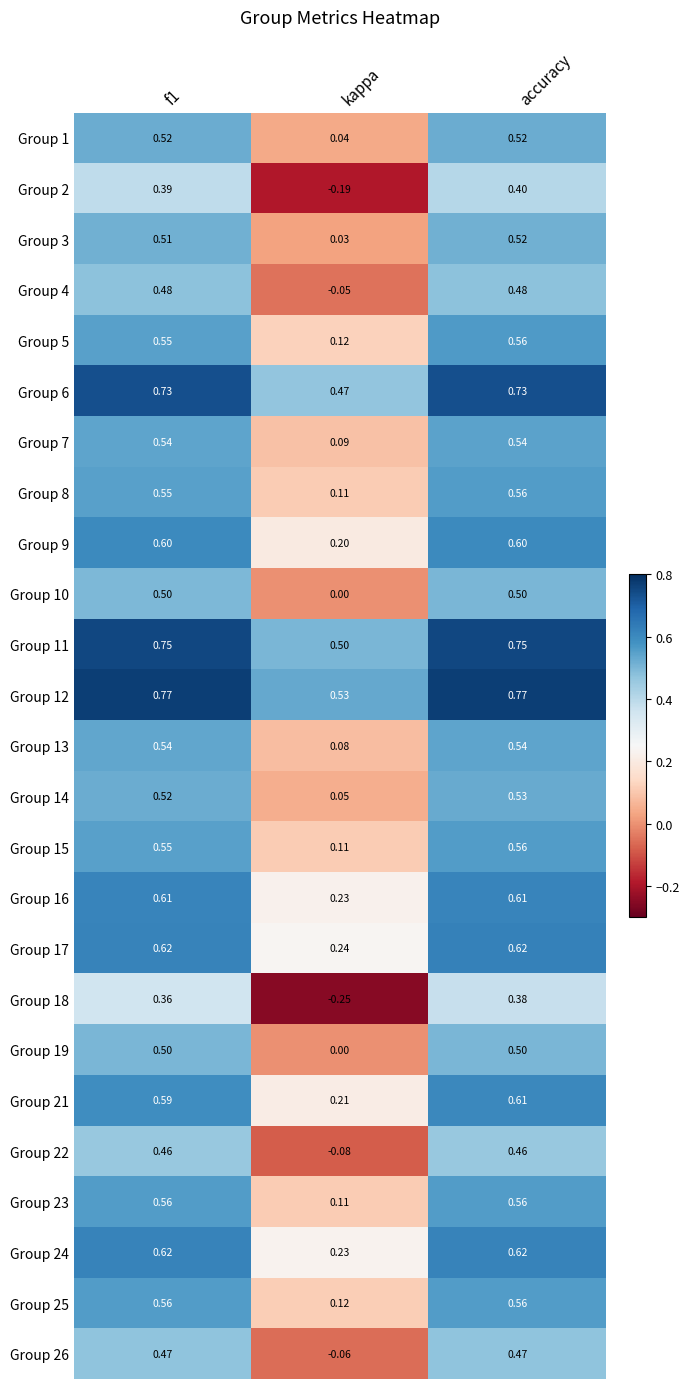

Count the number of data series in this chart.

25